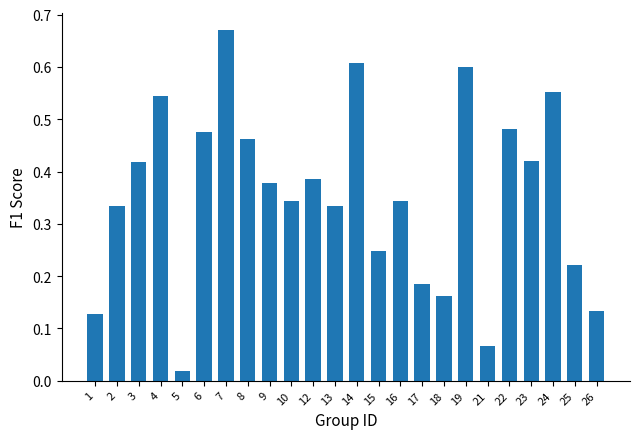

At which category does the chart reach its peak across all series?

7